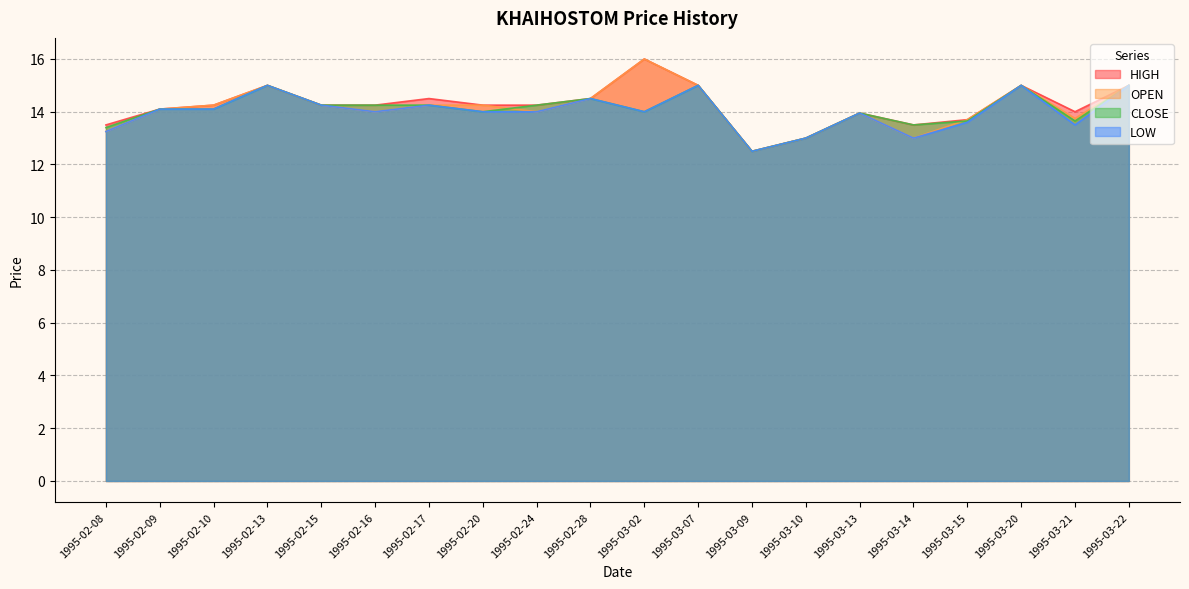

What is the minimum value shown in the chart?

12.5